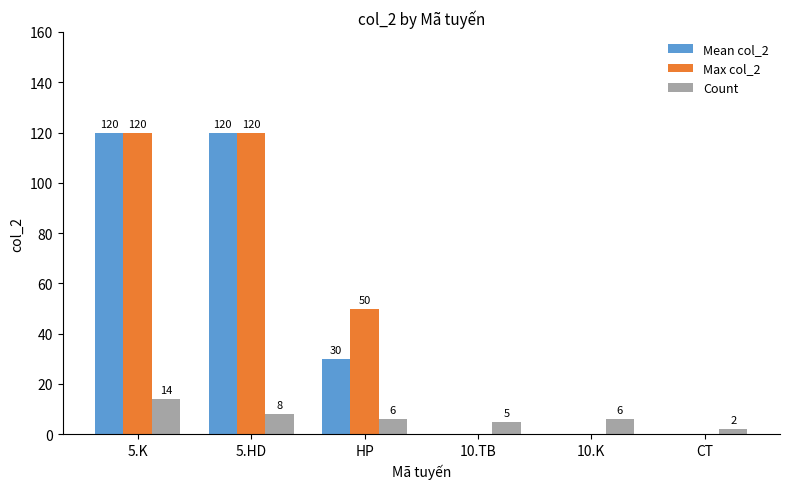

The value of Count at 5.K is 14. True or false?

True